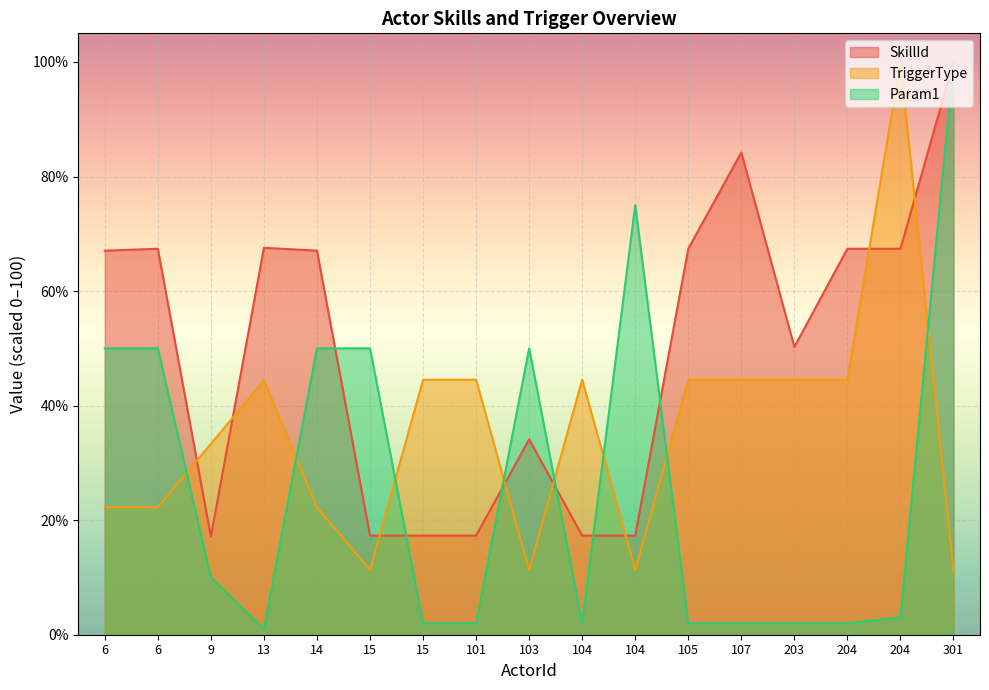

What is the sum of the Param1 values at 6 and 301?

150.0